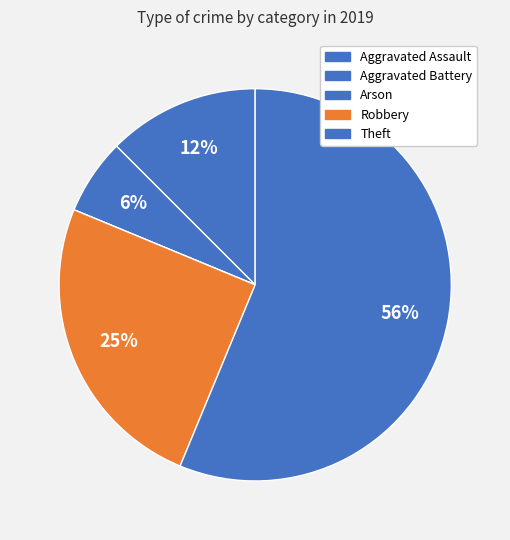

Does Theft represent more than half of the total?

Yes